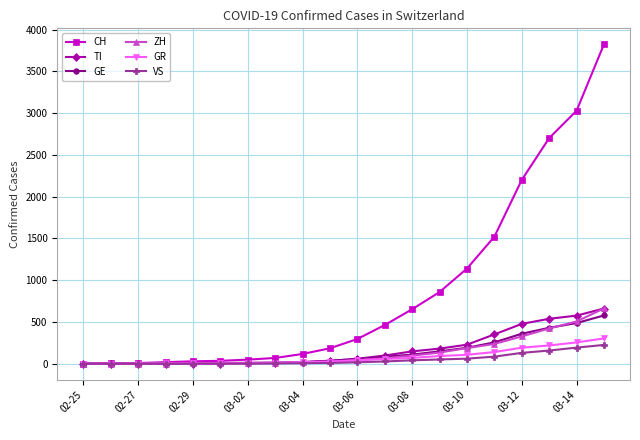

What is the value of the ZH point at the 18th from the left?

422